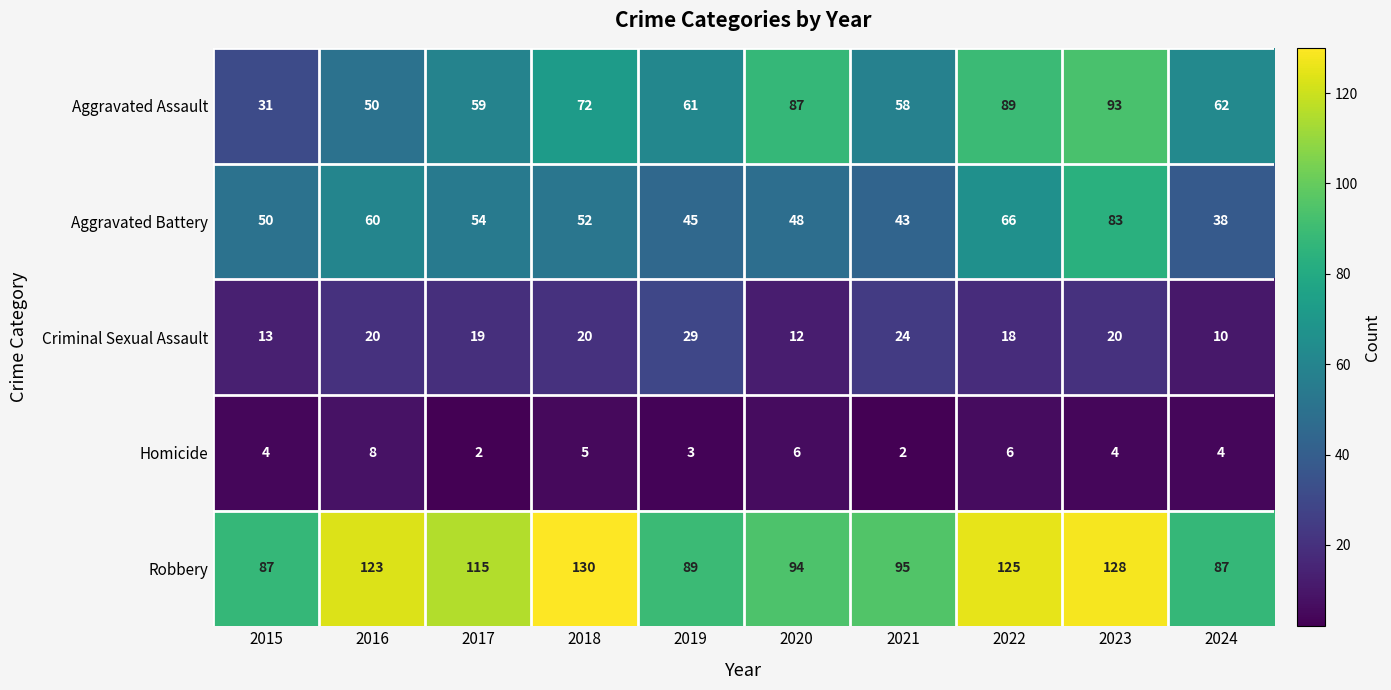

True or false: Homicide has a value of 5 at 2018.

True